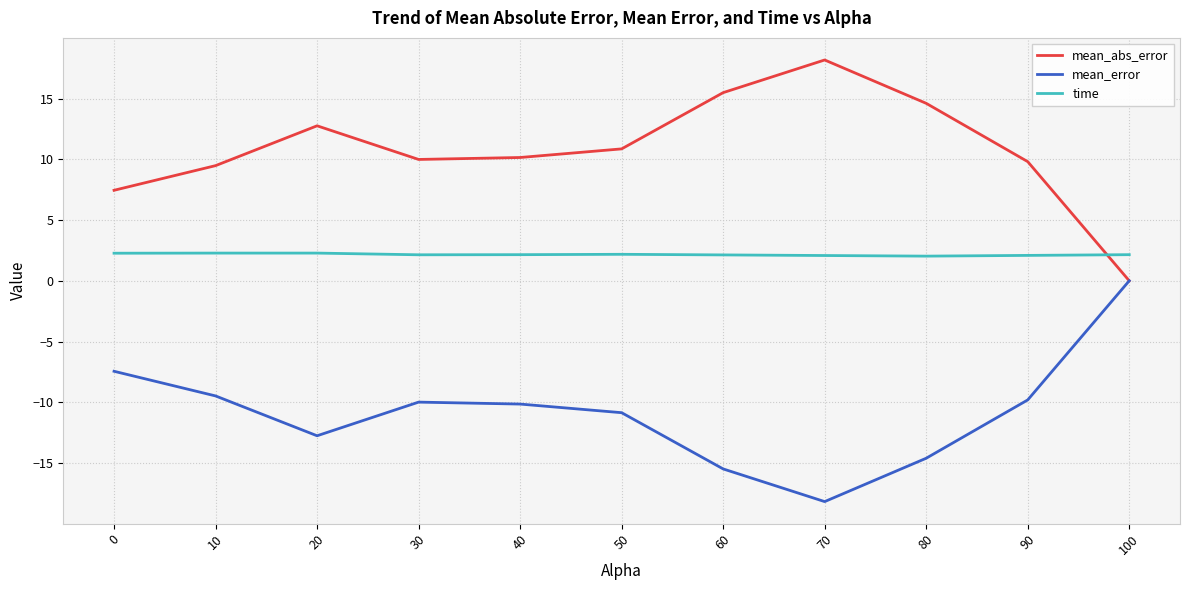

What is the sum of the time values at 90 and 100?

4.2